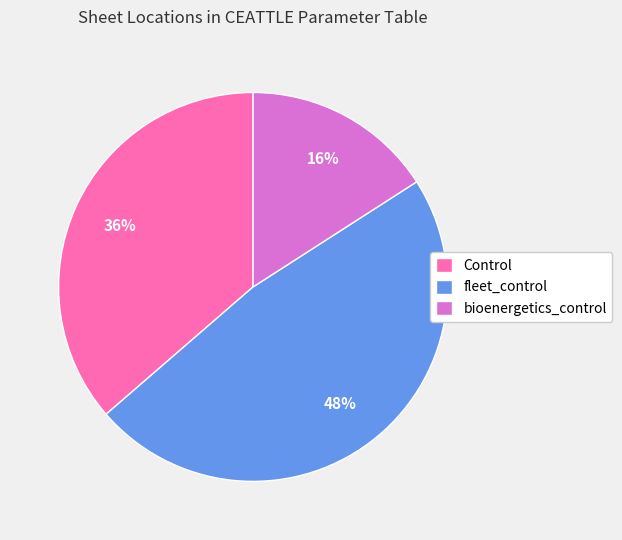

True or false: fleet_control accounts for 38% of the total.

False